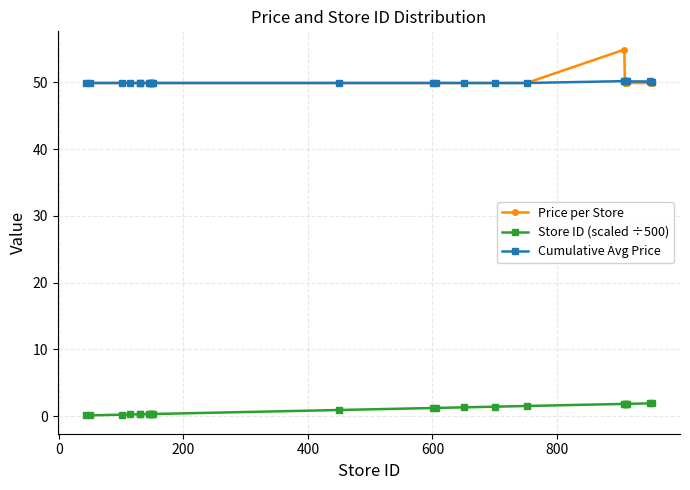

True or false: Cumulative Avg Price and Store ID (scaled ÷500) cross at least once.

False